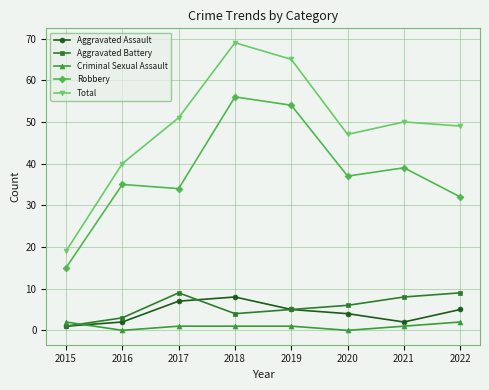

True or false: Robbery has more than 1 interior local peaks.

True